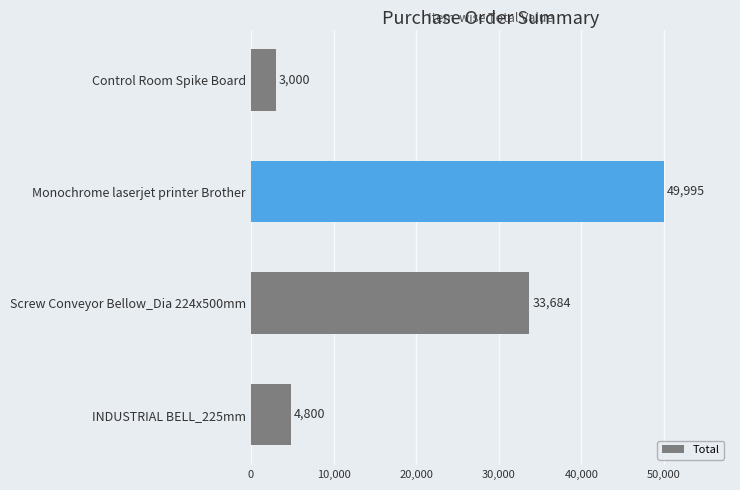

Reading bottom to top, what are all the values shown in this chart?

4800	33684	49995	3000